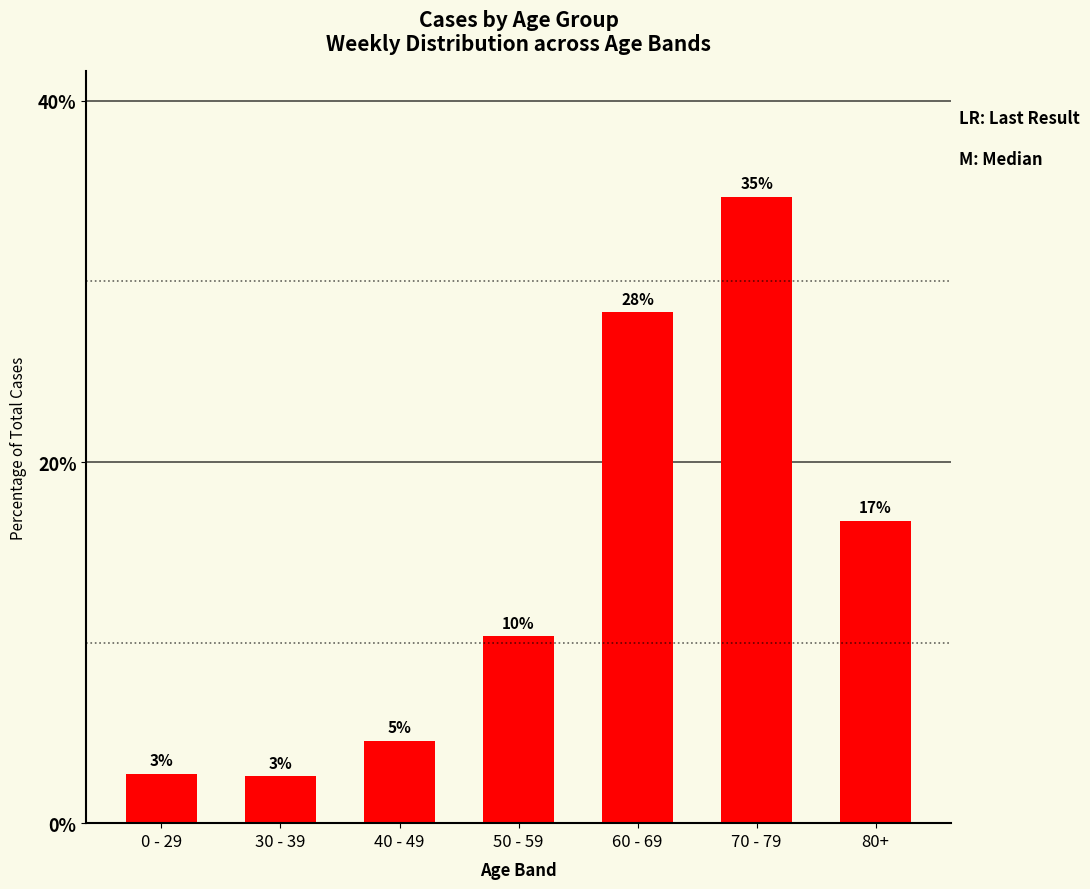

Does the chart contain any negative values?

No